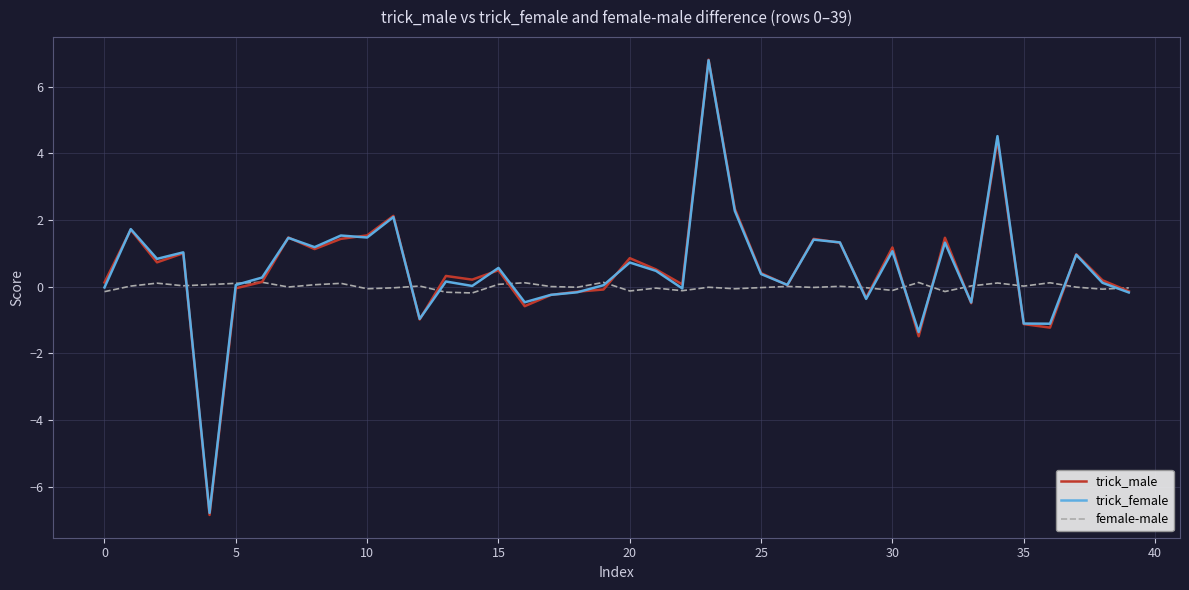

What is the smallest value displayed?

-6.8